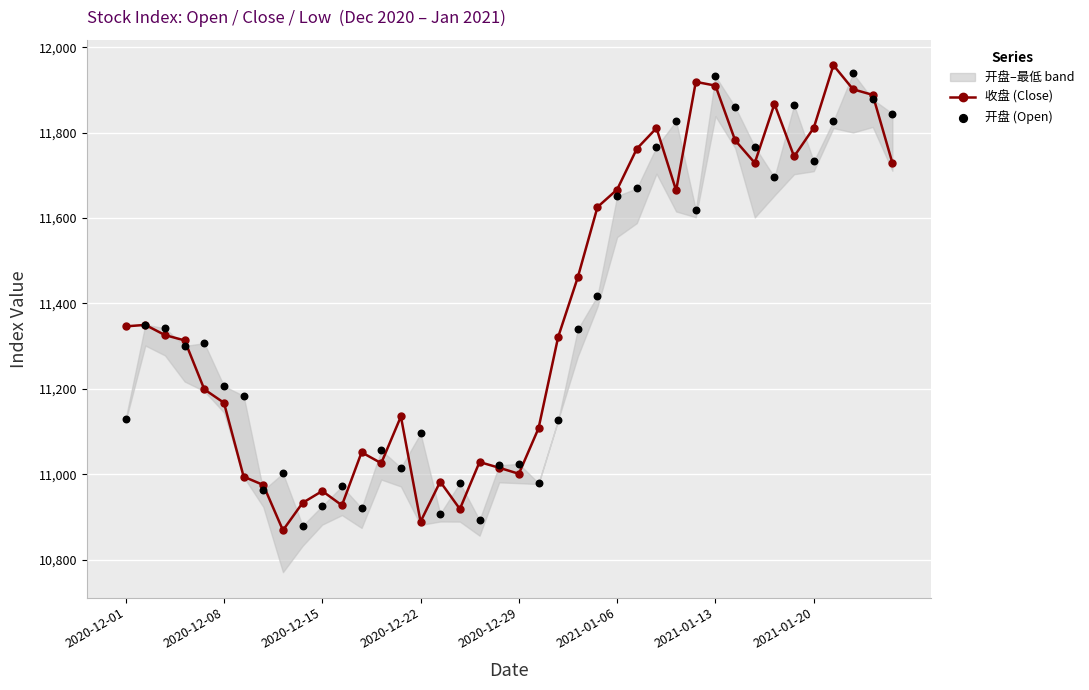

Which series reaches the maximum Y coordinate?

收盘 (Close)